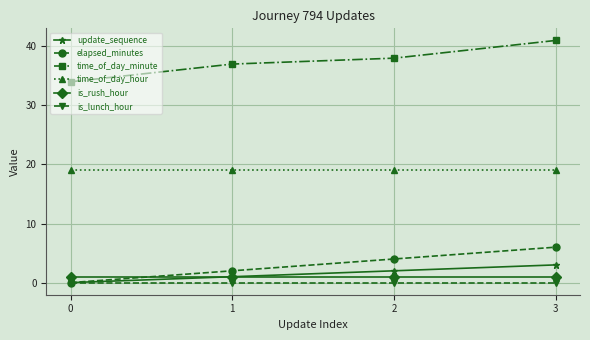

Which series has the widest spread of values?

time_of_day_minute